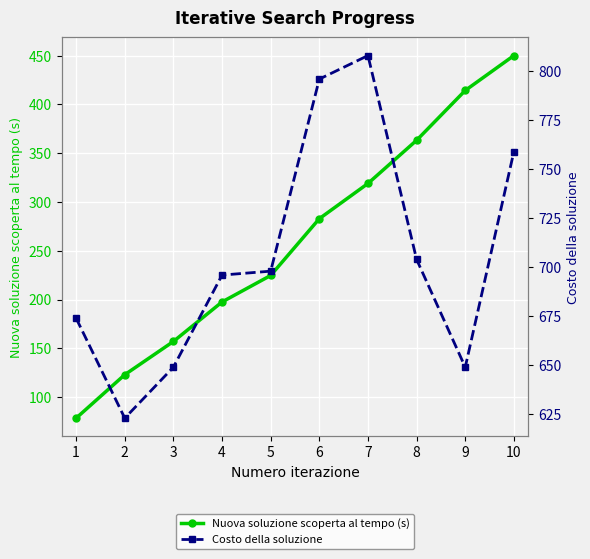

How many values in the Nuova soluzione scoperta al tempo (s) series are below 282?

5